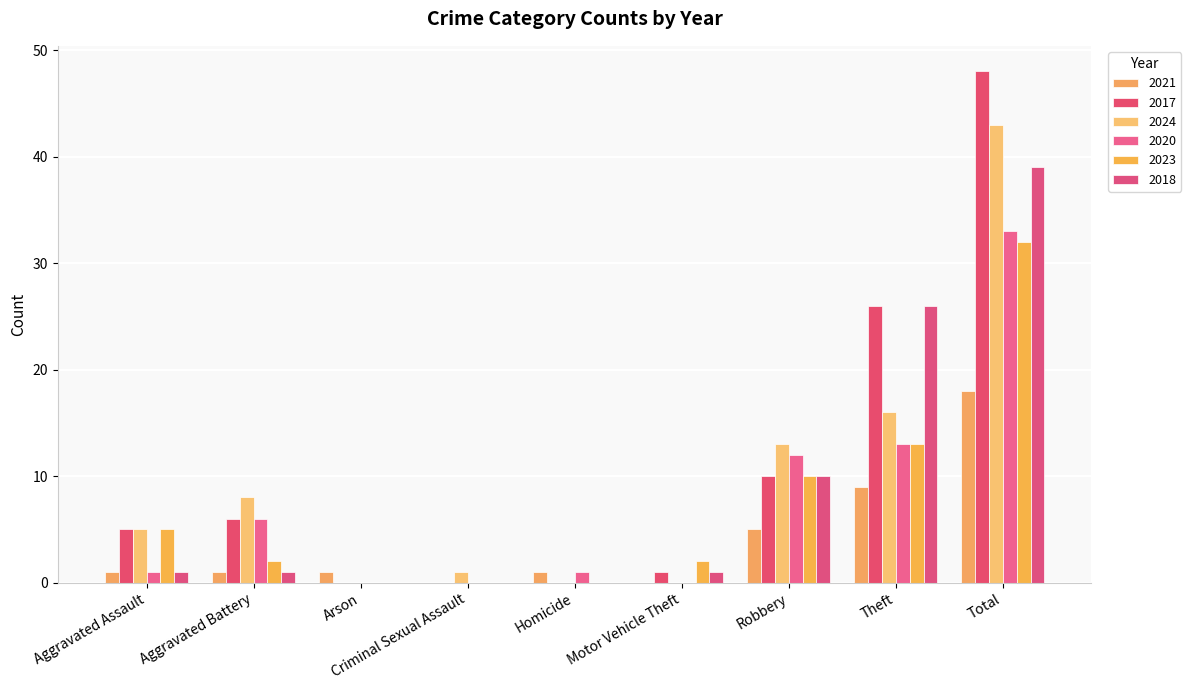

How many groups of bars are there?

9